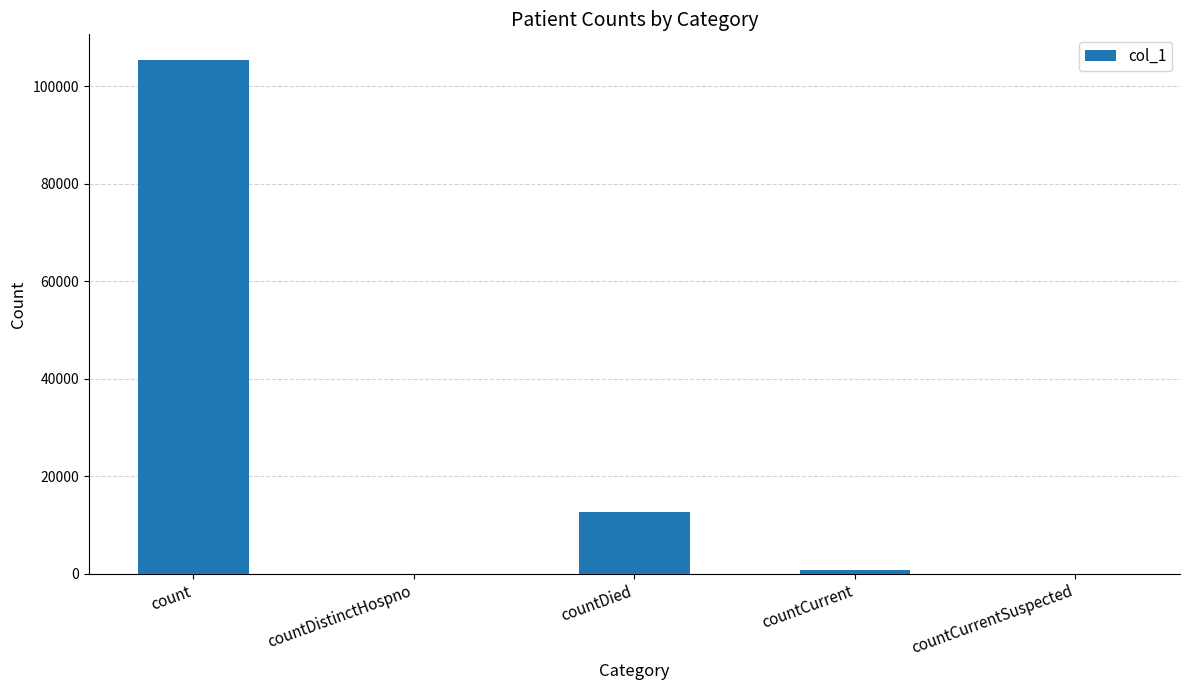

Between count and countCurrent, which is larger?

count